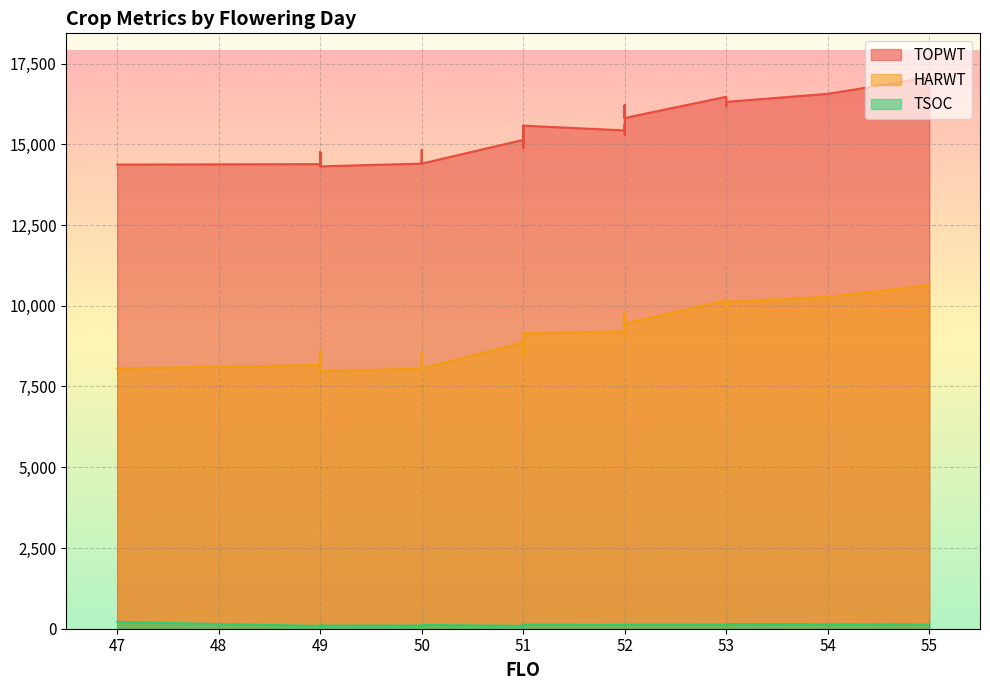

At which category does the chart reach its minimum across all series?

50